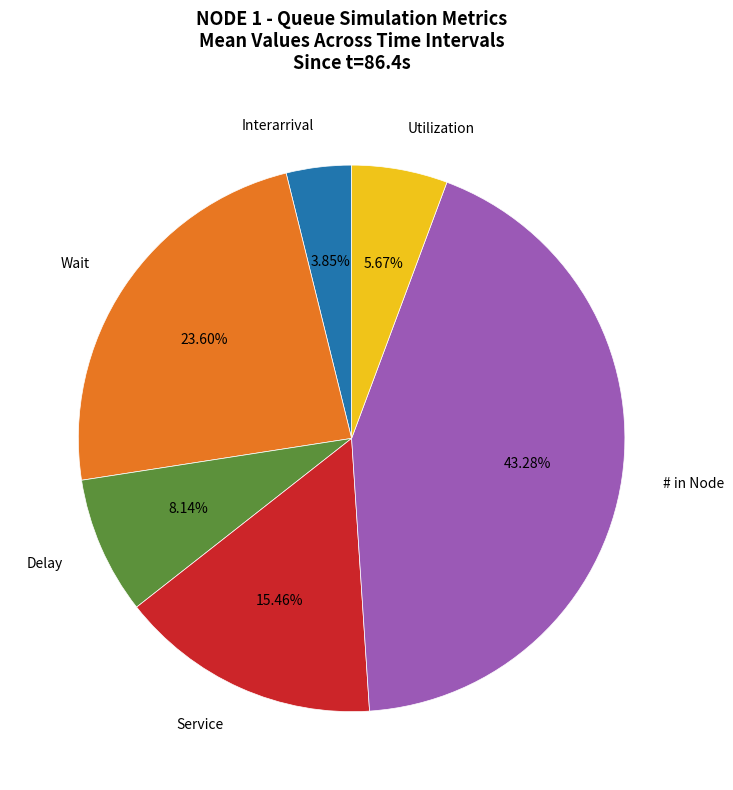

What percentage is the Wait slice, to the nearest percent?

24%